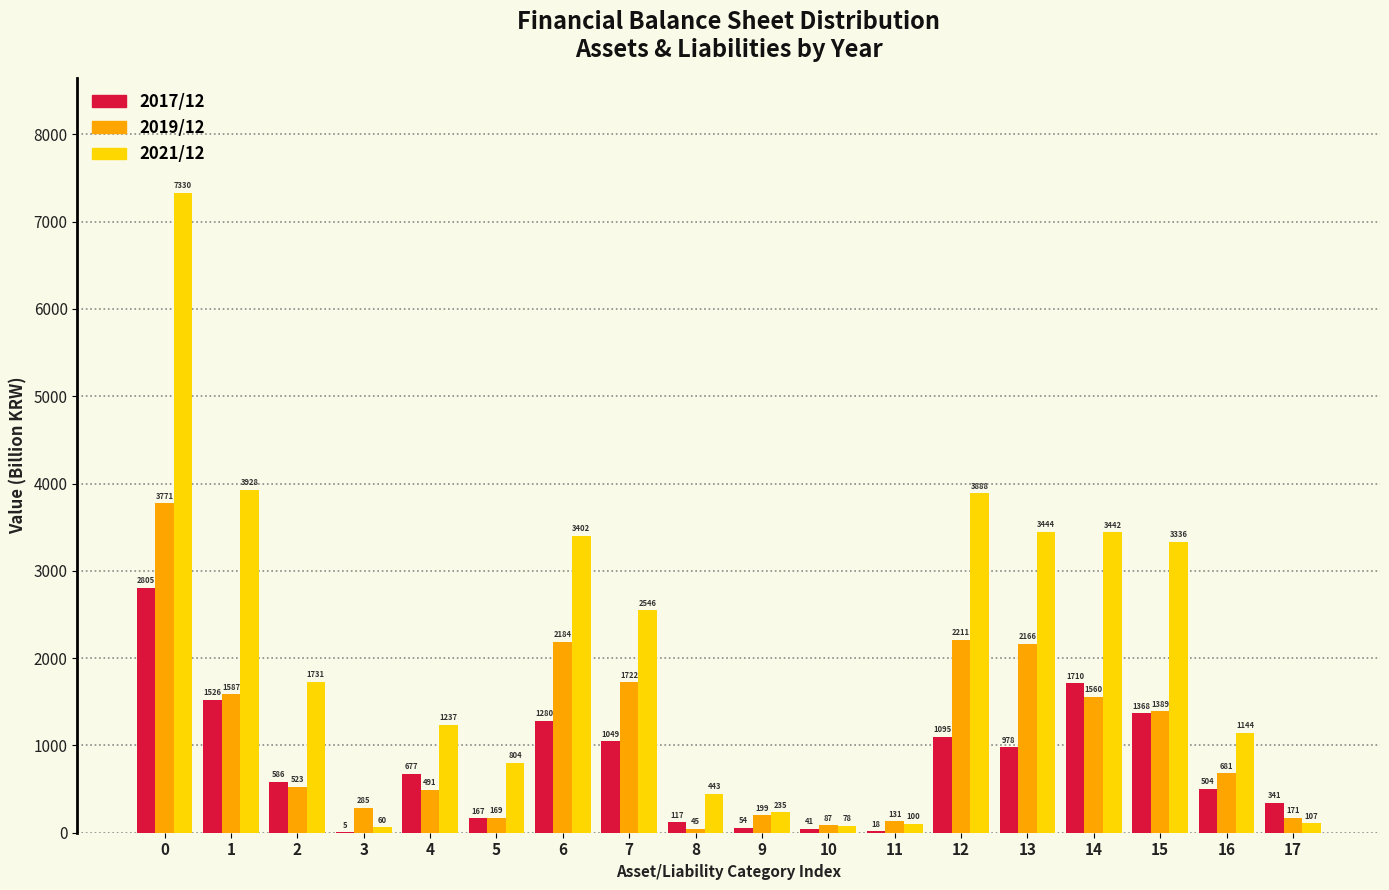

Between 2 and 14, which series saw the biggest shift?

2021/12